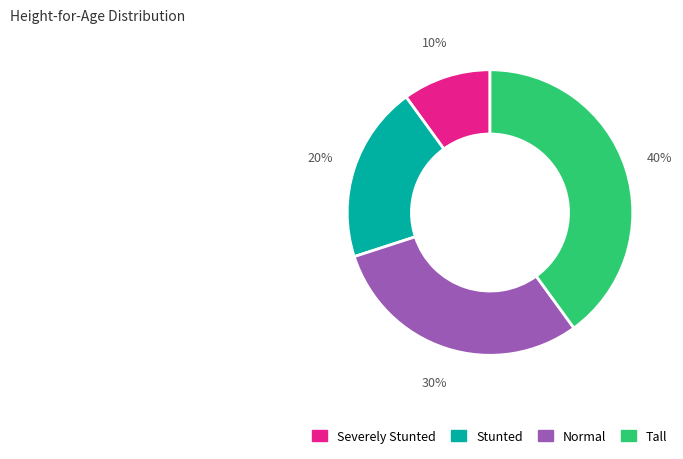

To the nearest percent, what is the combined percentage of Stunted and Tall?

60%